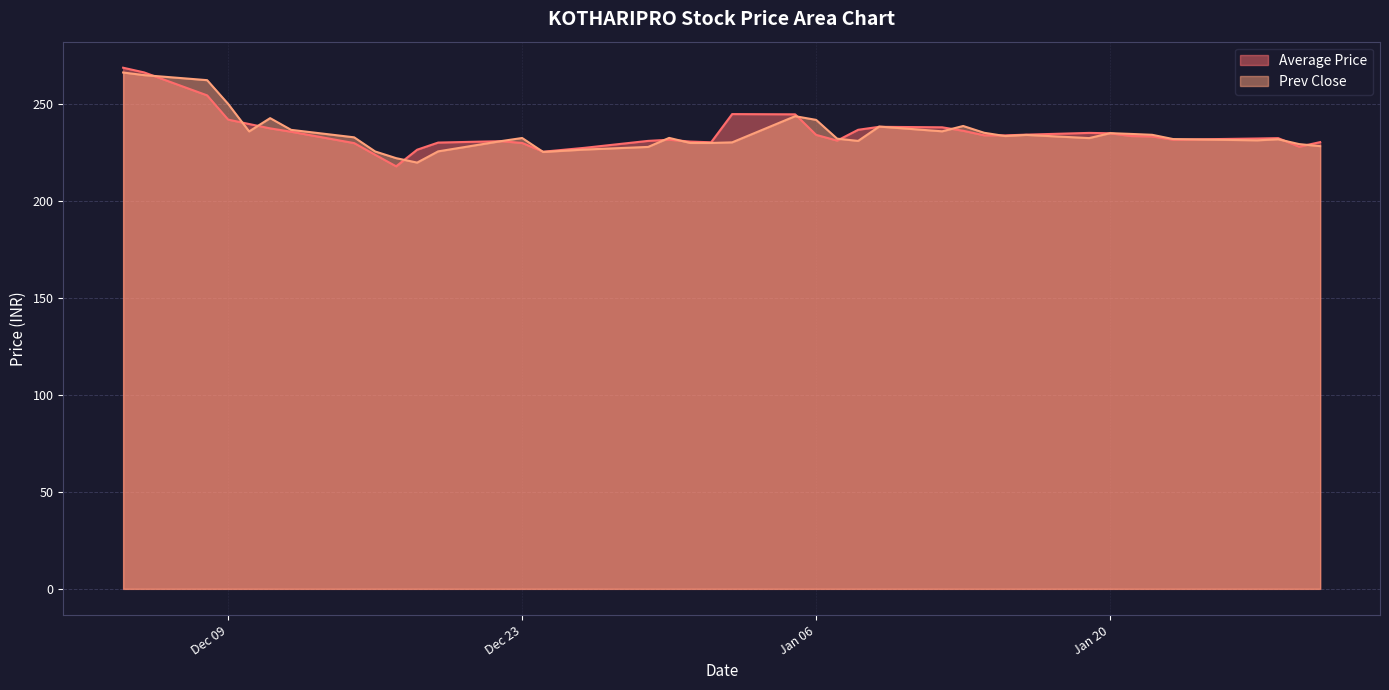

The Prev Close series shows 358.1 at 2015-01-07. True or false?

False